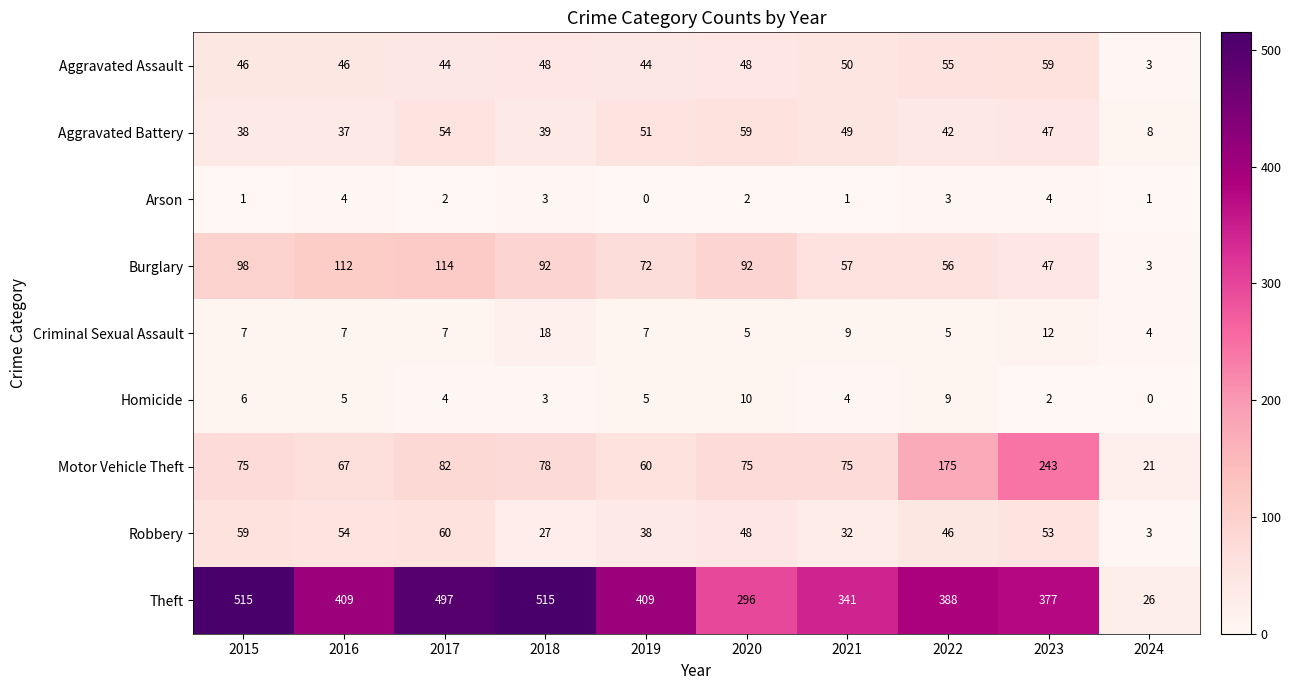

Read the Motor Vehicle Theft value at 2018.

78